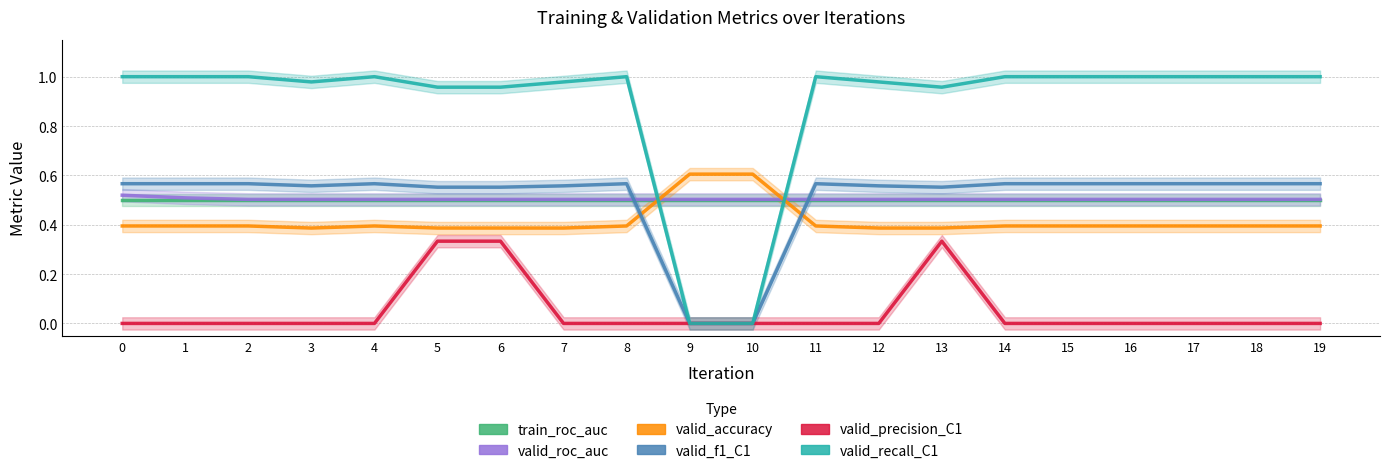

Reading left to right, extract all data points from this chart.

train_roc_auc: 0.5	0.5	0.5	0.5	0.5	0.5	0.5	0.5	0.5	0.5	0.5	0.5	0.5	0.5	0.5	0.5	0.5	0.5	0.5	0.5
valid_roc_auc: 0.5	0.5	0.5	0.5	0.5	0.5	0.5	0.5	0.5	0.5	0.5	0.5	0.5	0.5	0.5	0.5	0.5	0.5	0.5	0.5
valid_accuracy: 0.4	0.4	0.4	0.4	0.4	0.4	0.4	0.4	0.4	0.6	0.6	0.4	0.4	0.4	0.4	0.4	0.4	0.4	0.4	0.4
valid_f1_C1: 0.6	0.6	0.6	0.6	0.6	0.6	0.6	0.6	0.6	0.0	0.0	0.6	0.6	0.6	0.6	0.6	0.6	0.6	0.6	0.6
valid_precision_C1: 0.0	0.0	0.0	0.0	0.0	0.3	0.3	0.0	0.0	0.0	0.0	0.0	0.0	0.3	0.0	0.0	0.0	0.0	0.0	0.0
valid_recall_C1: 1.0	1.0	1.0	1.0	1.0	1.0	1.0	1.0	1.0	0.0	0.0	1.0	1.0	1.0	1.0	1.0	1.0	1.0	1.0	1.0